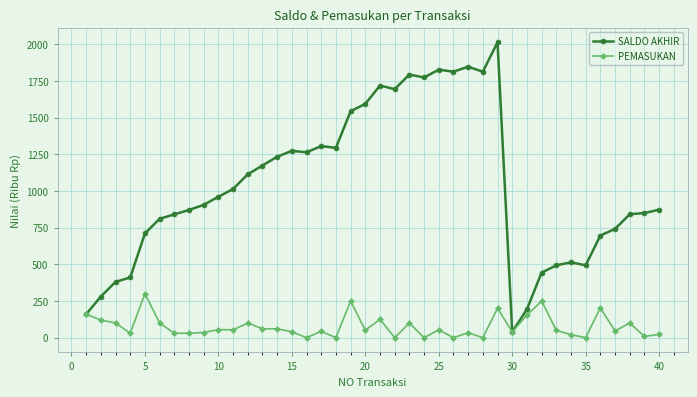

At how many categories does at least one series exceed 1350?

11